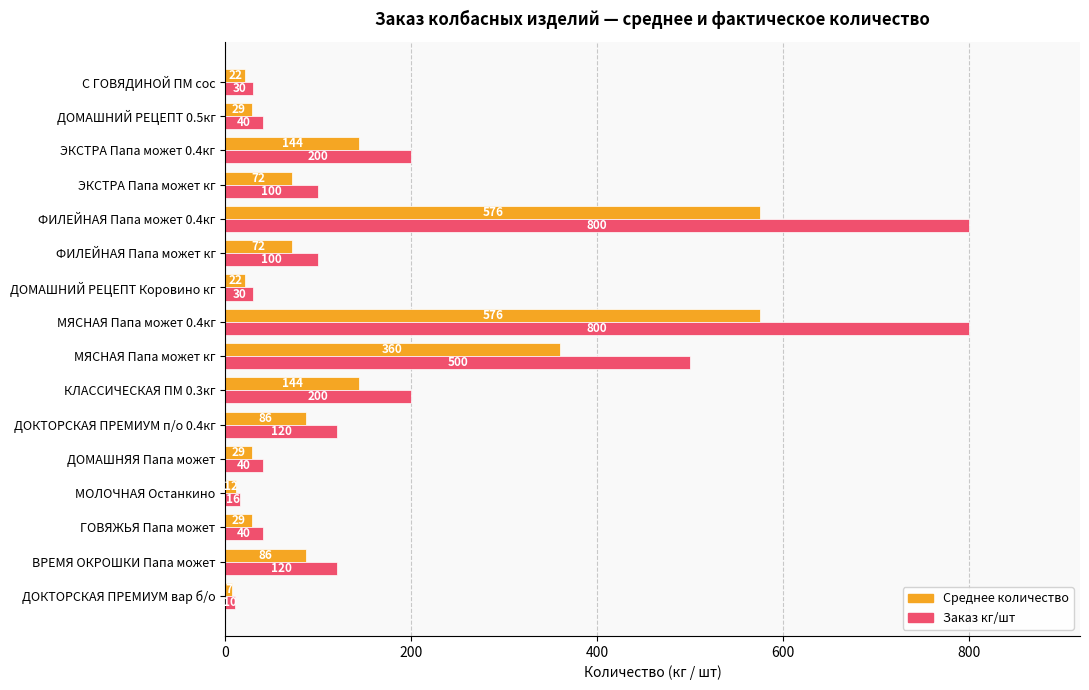

What is the difference between the maximum and minimum values in the Заказ кг/шт series?

790.0